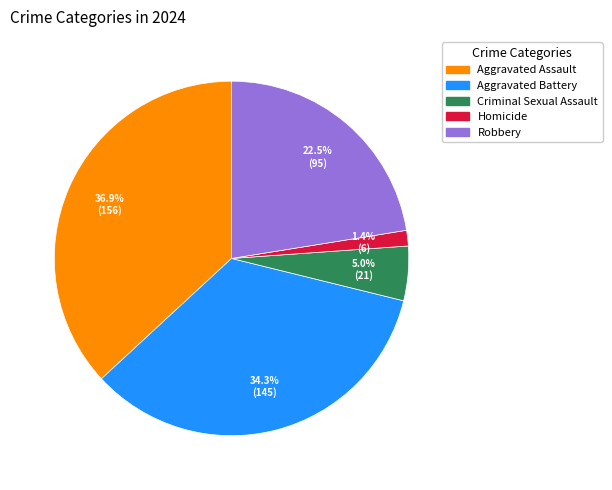

What is the smallest slice in the pie chart?

Homicide